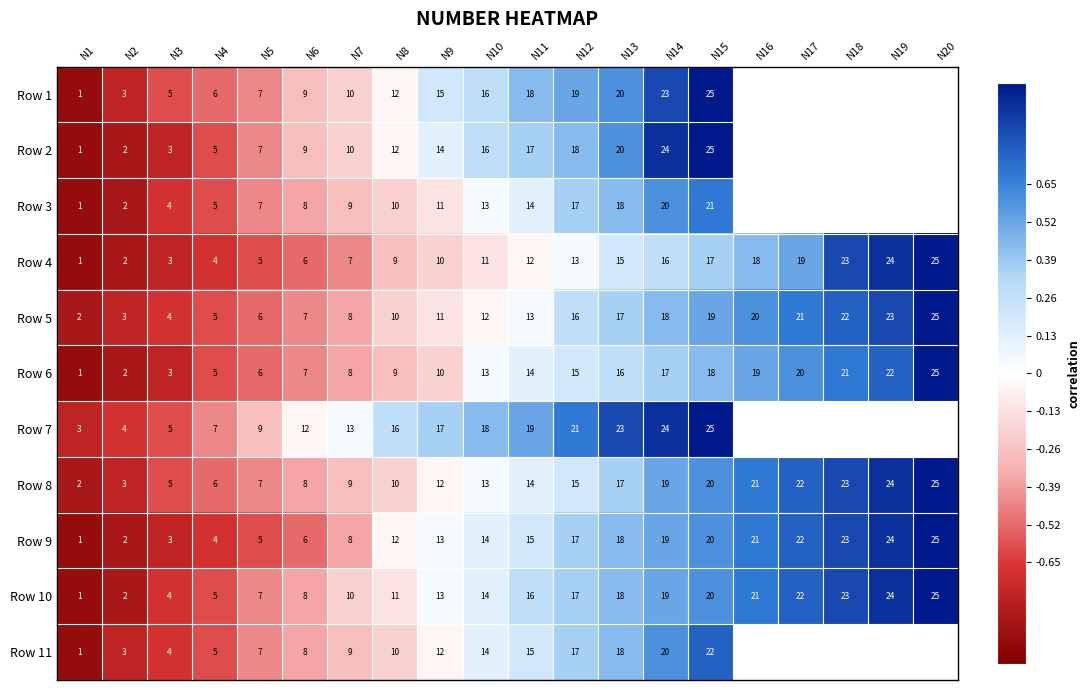

Between N15 and N6, which is larger?

N15